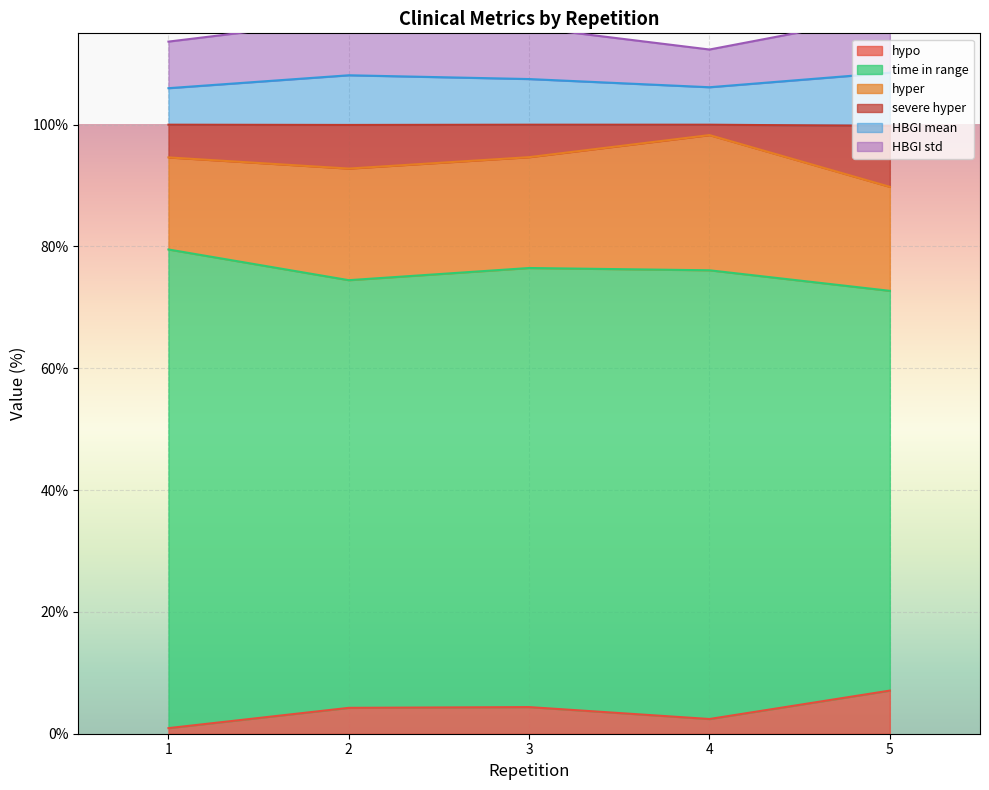

At which label does HBGI mean reach its minimum?

1